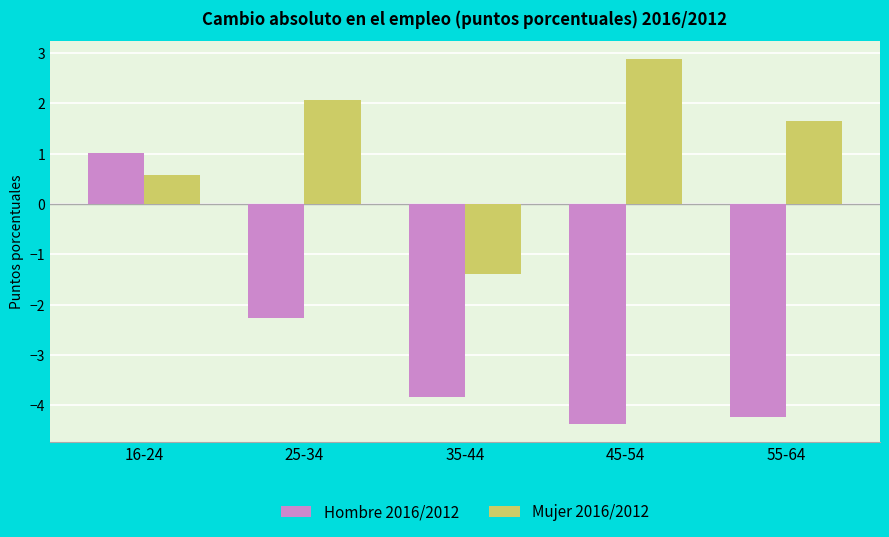

How many positive values does the Mujer 2016/2012 series have?

4